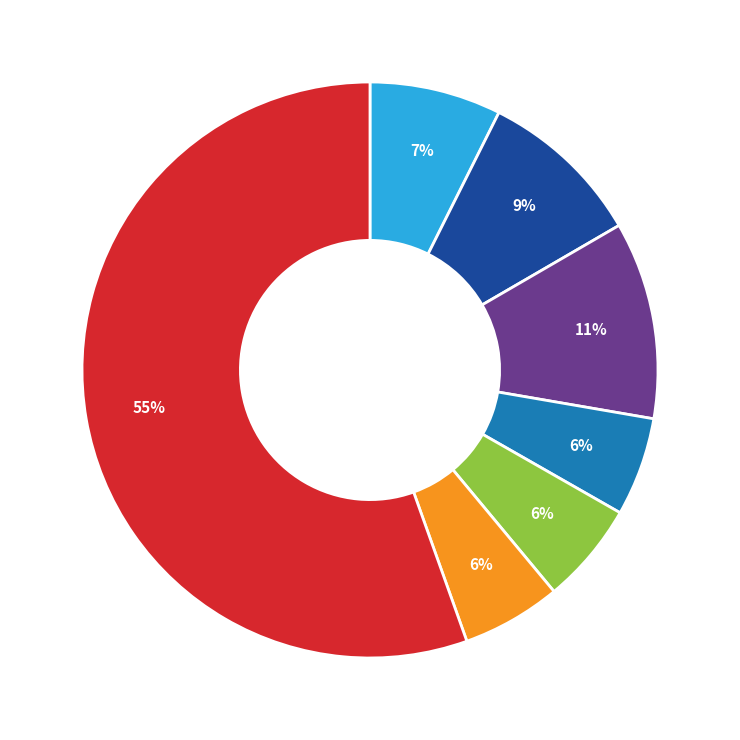

Is there any slice that represents more than half of the pie?

Yes